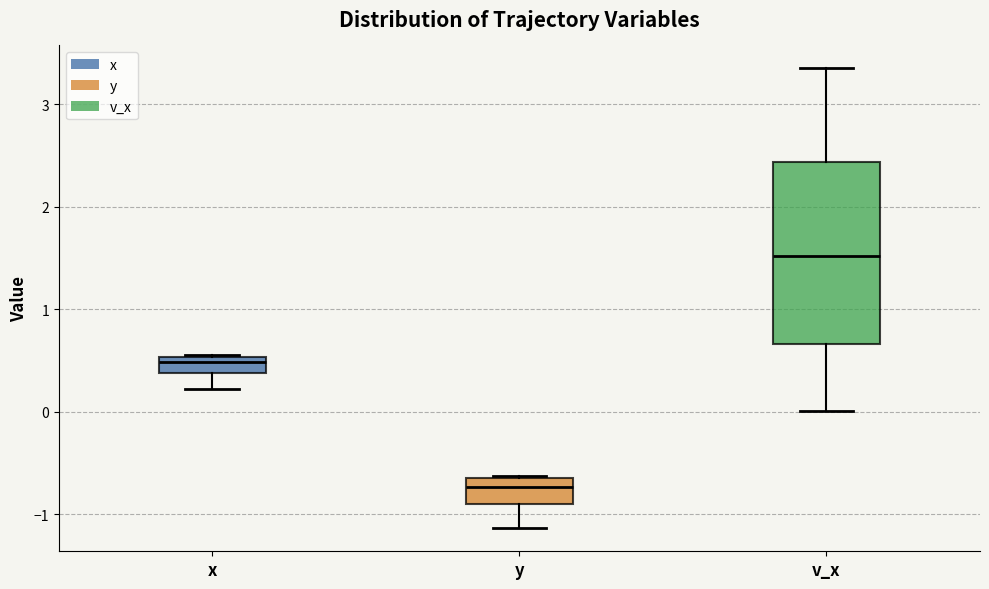

Reading left to right, read every box against the y-axis: the position of its median line, the range the box covers, and the ends of its whiskers. The values are not printed on the chart, so give them approximately, as read against the axis.

x: median 0.5 (inside the box), box 0.4 to 0.5, whiskers 0.2 to 0.6
y: median -0.7, box -0.9 to -0.6, whiskers -1.1 to -0.6
v_x: median 1.5, box 0.7 to 2.4, whiskers 0.0 to 3.3